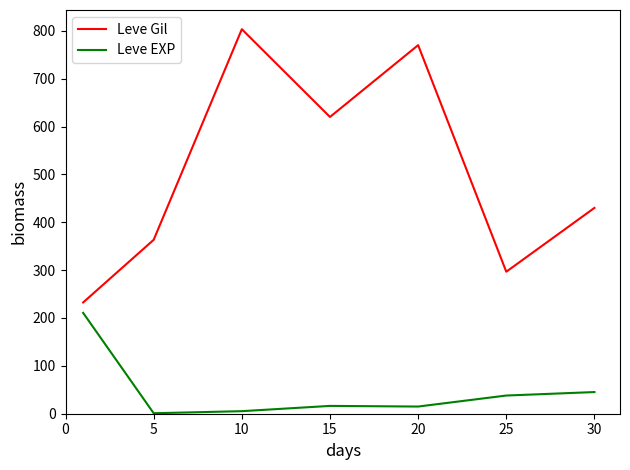

What is the difference between the maximum and minimum values in the Leve EXP series?

209.7